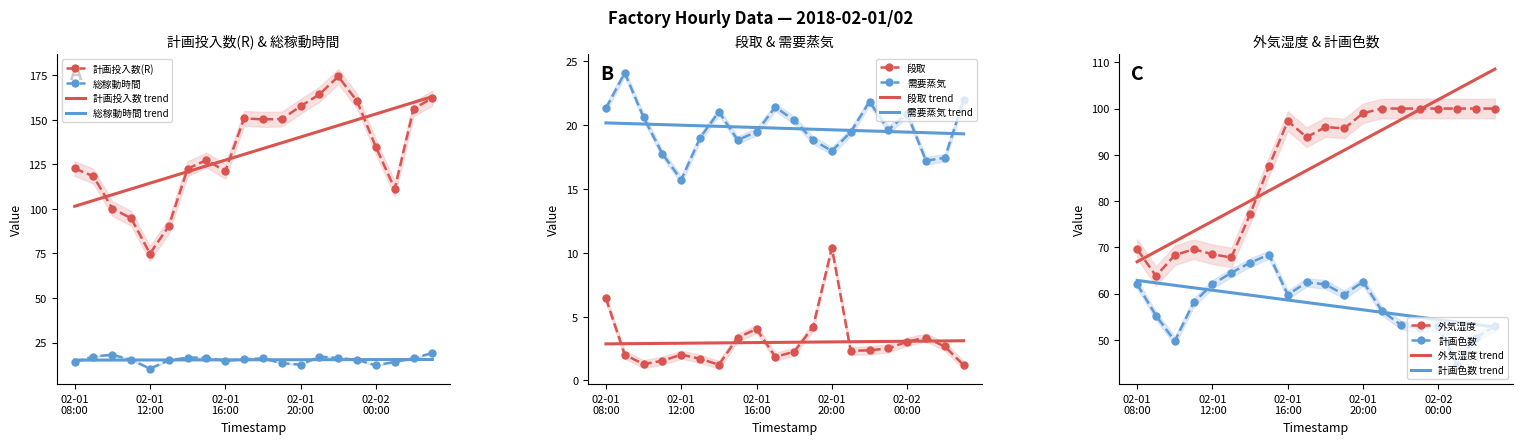

True or false: 計画色数 and 外気湿度 intersect in this chart.

False